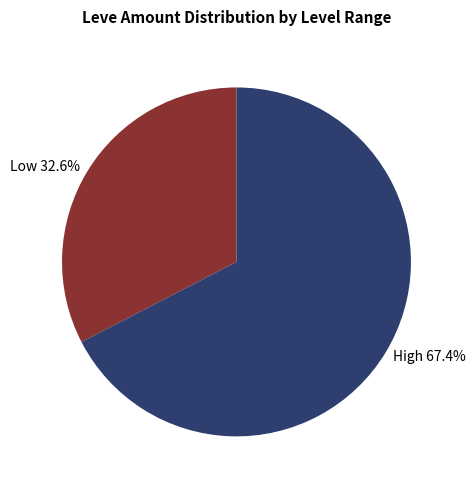

Does any single category account for the majority?

Yes